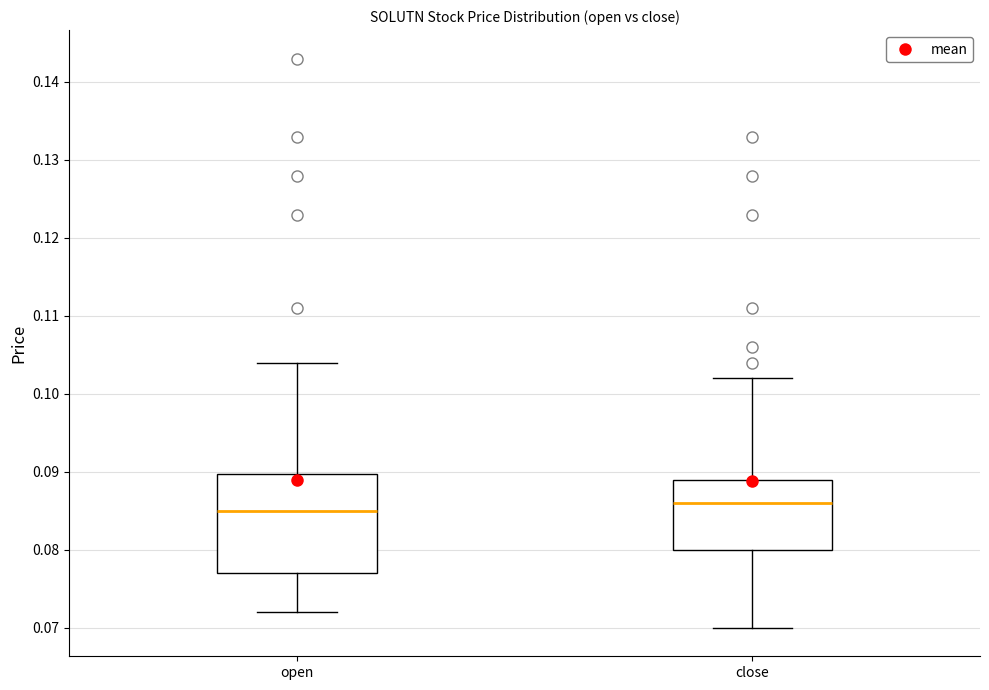

Reading left to right, read every box against the y-axis: the position of its median line, the range the box covers, and the ends of its whiskers. The values are not printed on the chart, so give them approximately, as read against the axis.

open: median 0.085, box 0.077 to 0.090, whiskers 0.072 to 0.104
close: median 0.086, box 0.080 to 0.089, whiskers 0.070 to 0.102